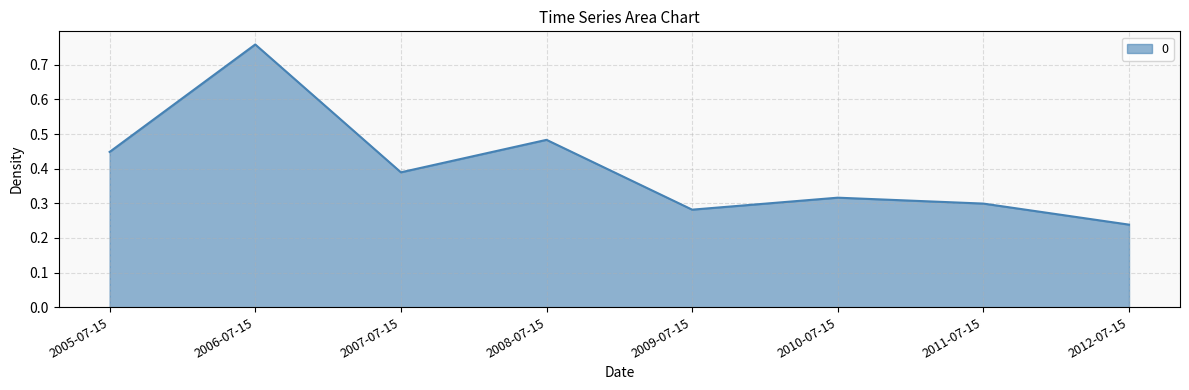

What position from the left is 2009-07-15?

5